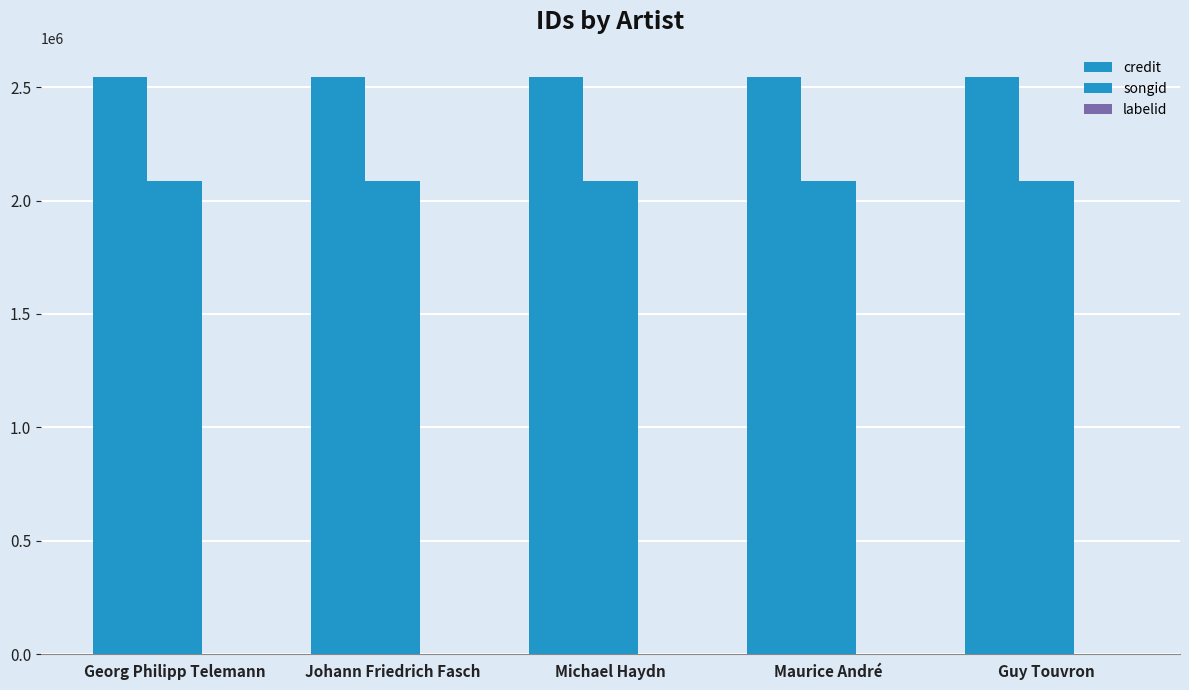

Count the number of data series in this chart.

3